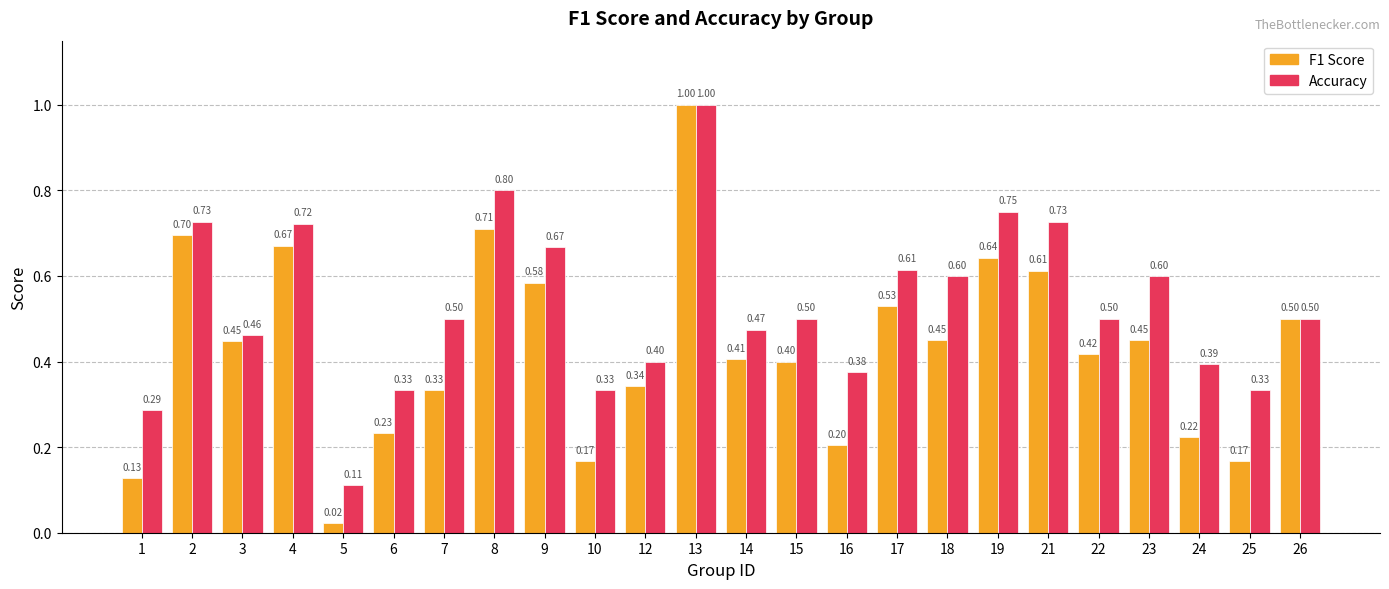

At which category is the sum across all series the highest?

13